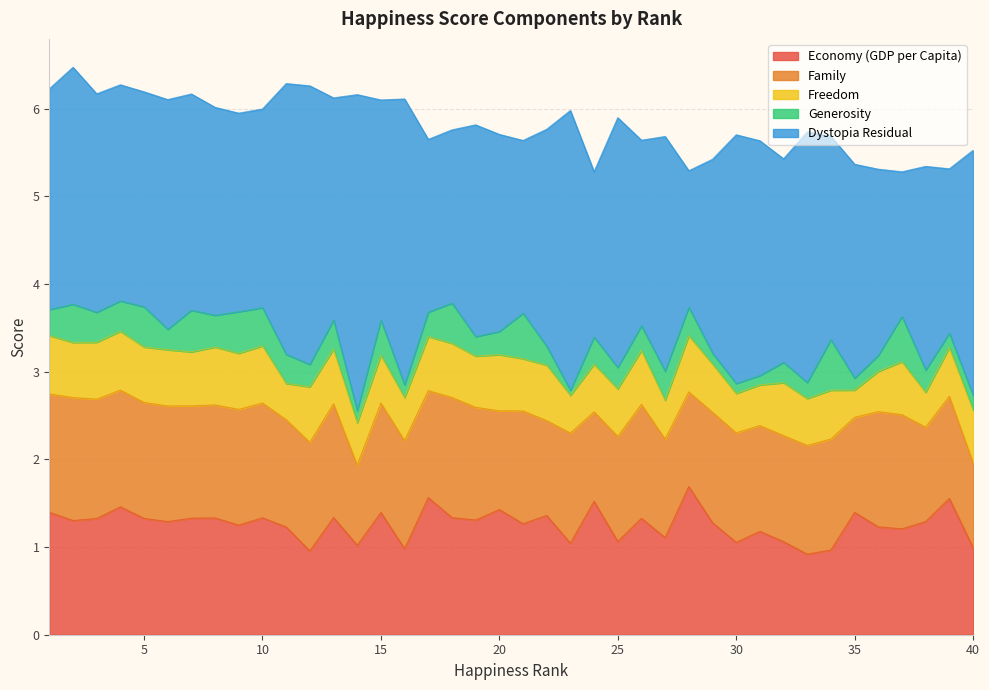

What is the average value of the Economy (GDP per Capita) series?

1.3